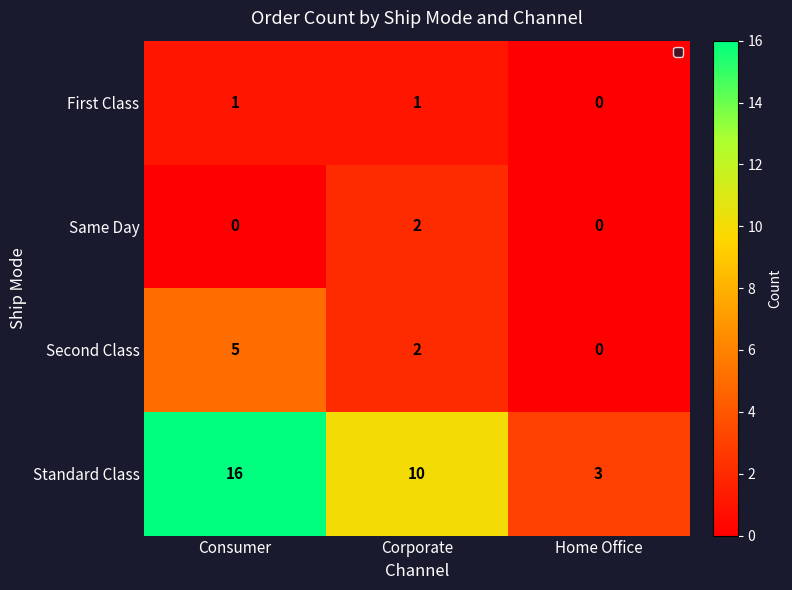

Reading right to left, what are all the values shown in this chart?

First Class: 0	1	1
Same Day: 0	2	0
Second Class: 0	2	5
Standard Class: 3	10	16